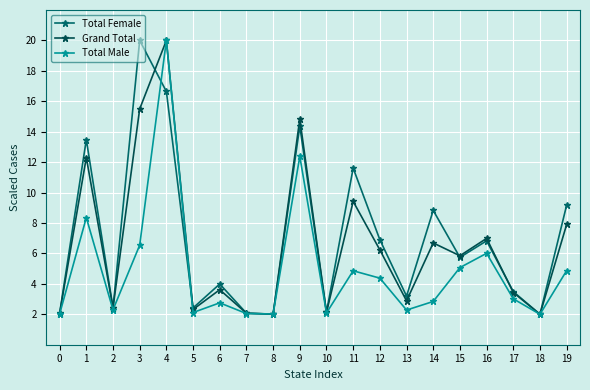

Where is the first local minimum for Grand Total?

2